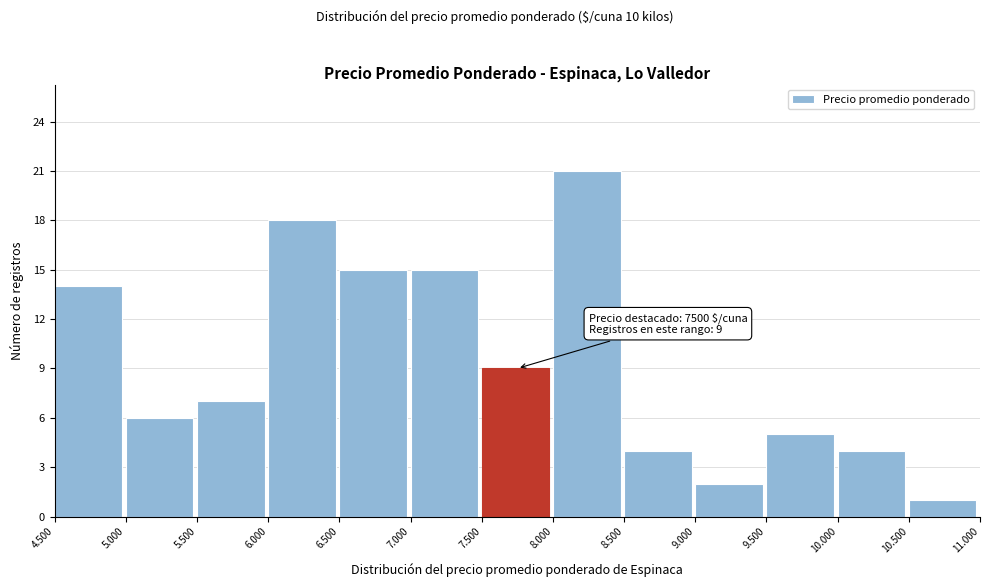

Reading left to right, list all the values displayed in this chart.

4.500=14	5.000=6	5.500=7	6.000=18	6.500=15	7.000=15	7.500=9	8.000=21	8.500=4	9.000=2	9.500=5	10.000=4	10.500=1